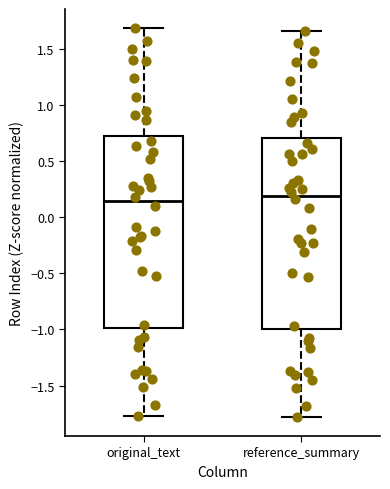

Reading left to right, transcribe this box plot: for each box, give where its median line is, the range the box spans, and where its two whiskers end, as read against the y-axis. The values are not printed on the chart, so give them approximately, as read against the axis.

original_text: median 0.15, box -1.00 to 0.75, whiskers -1.75 to 1.70
reference_summary: median 0.20, box -1.00 to 0.70, whiskers -1.80 to 1.65